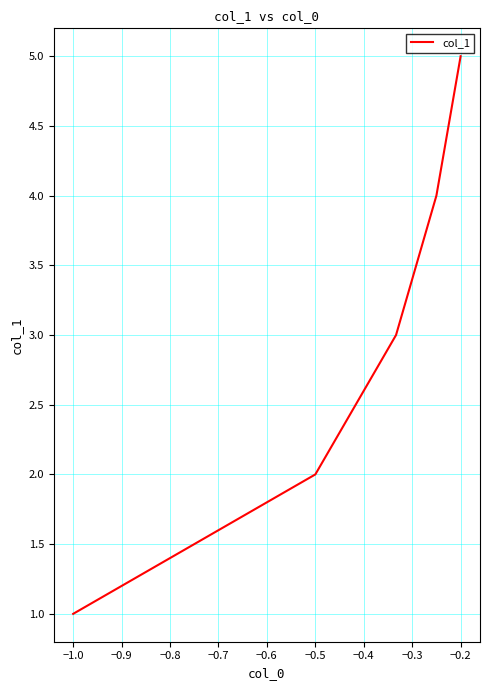

What is the sum of all values?

15